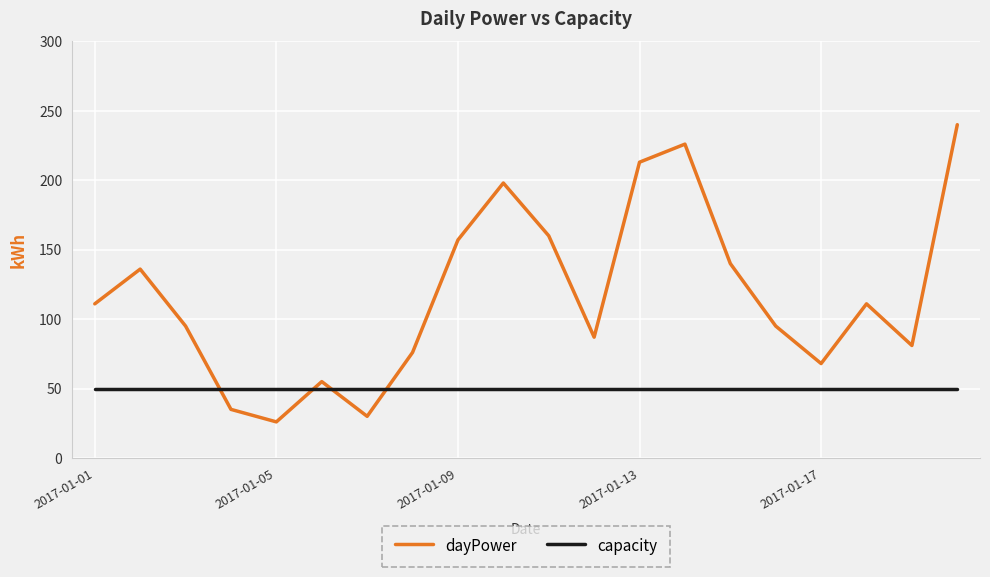

Reading left to right, transcribe all the data shown in this chart.

dayPower: 111	136	95	35	26	55	30	76	157	198	160	87	213	226	140	95	68	111	81	240
capacity: 50	50	50	50	50	50	50	50	50	50	50	50	50	50	50	50	50	50	50	50